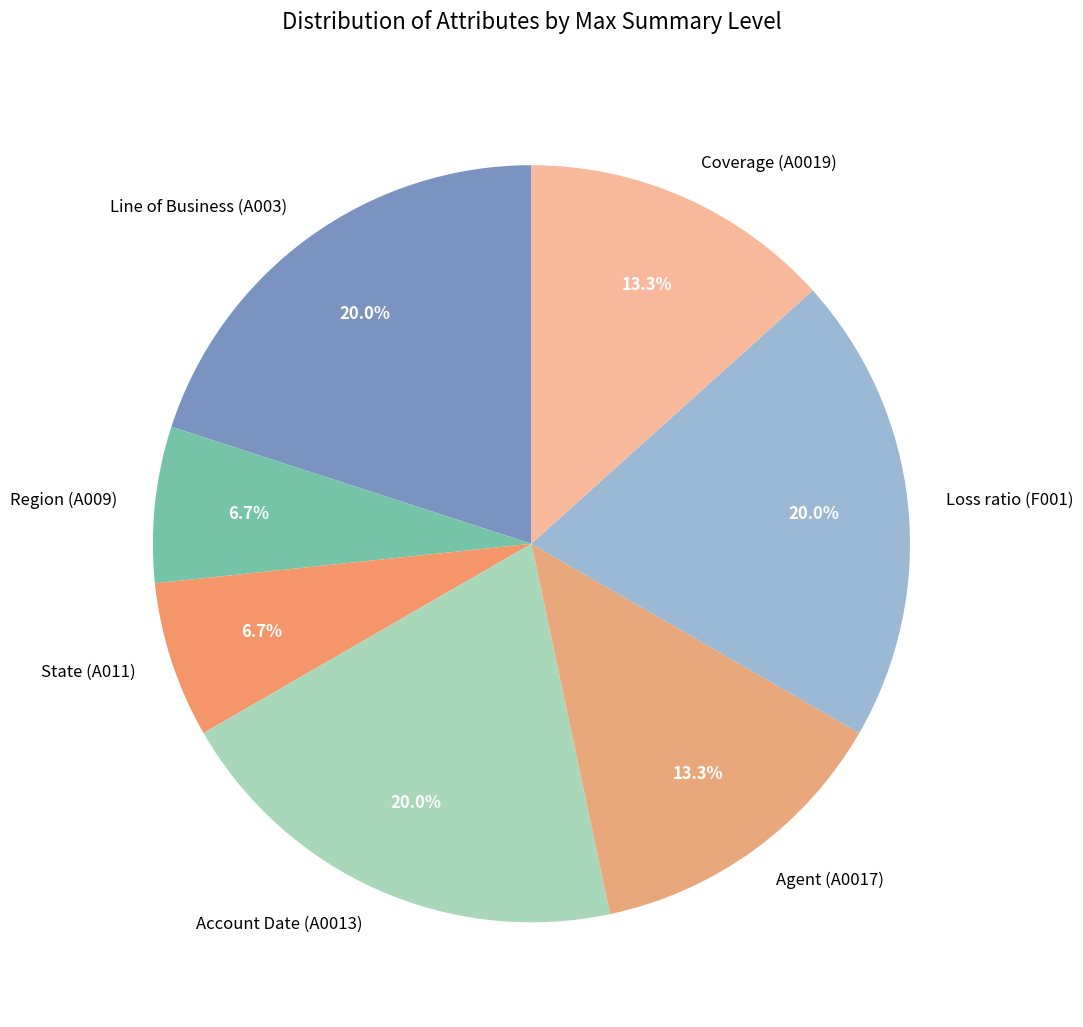

Does Account Date (A0013) represent more than half of the total?

No